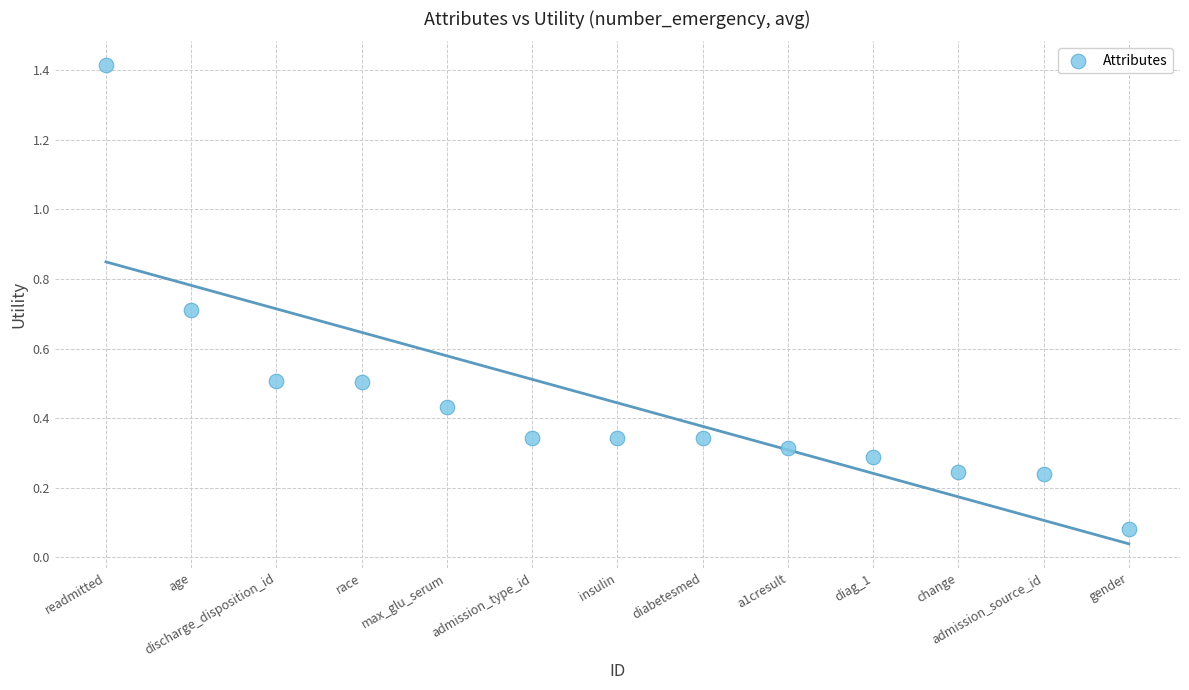

What is the range of Y values (max minus min)?

1.3